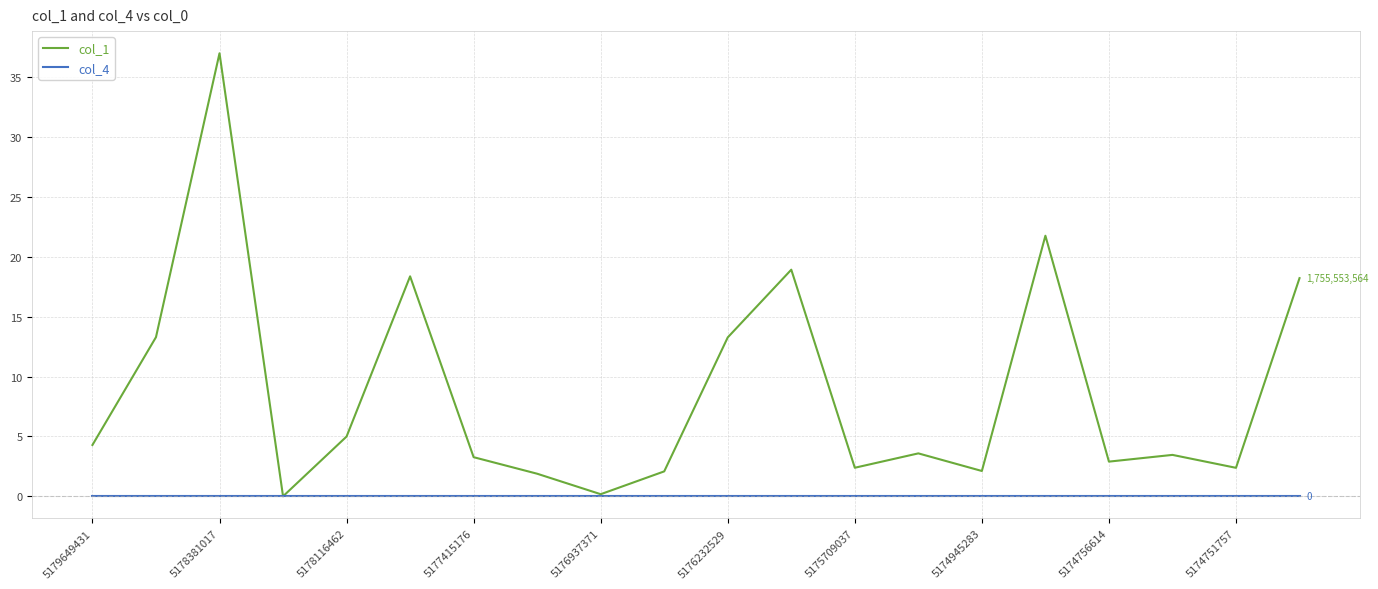

Which series has the widest spread of values?

col_1